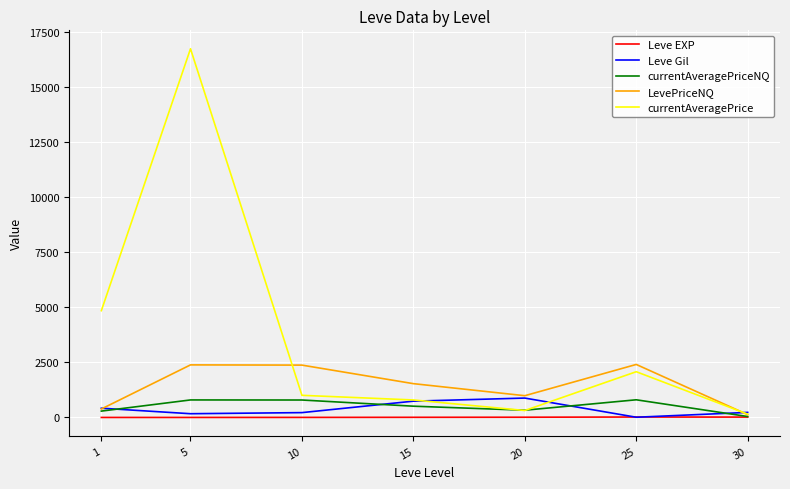

What is the greatest value displayed?

16734.0